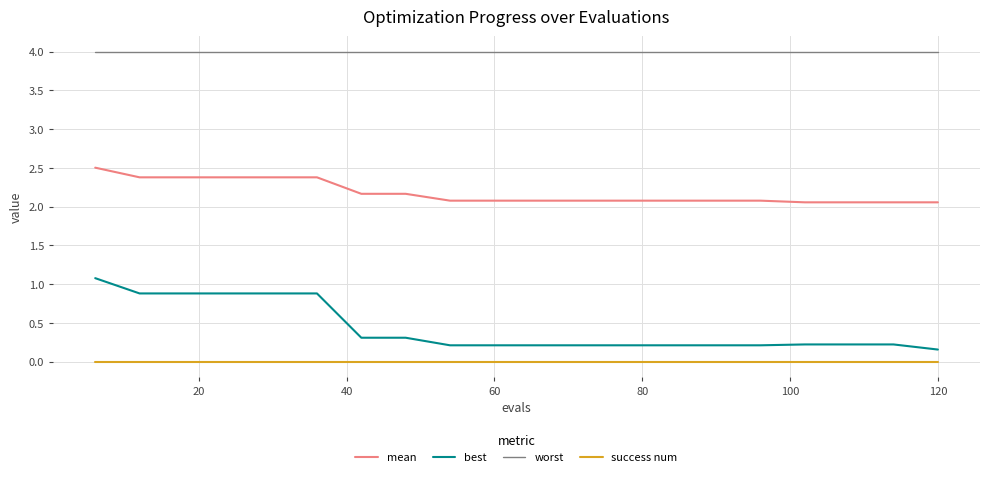

True or false: success num and mean cross at least once.

False